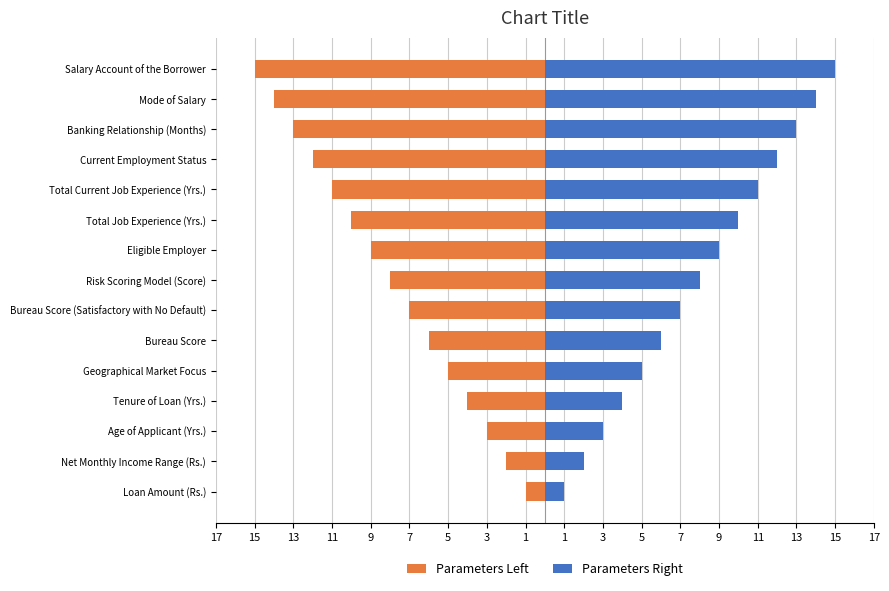

What is the minimum value shown in the chart?

-15